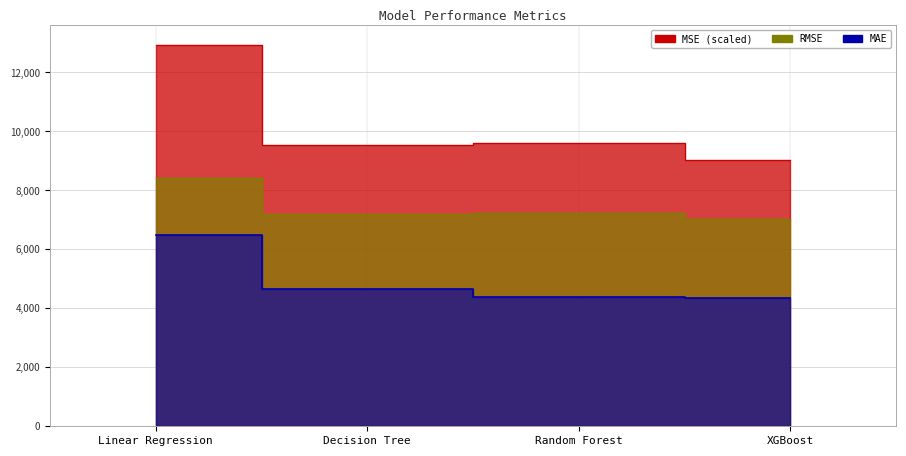

Reading left to right, what are all the values shown in this chart?

MSE: 12946.0	9527.9	9609.6	9038.8
RMSE: 8403.5	7209.2	7240.1	7021.8
MAE: 6473.0	4662.0	4373.0	4363.3